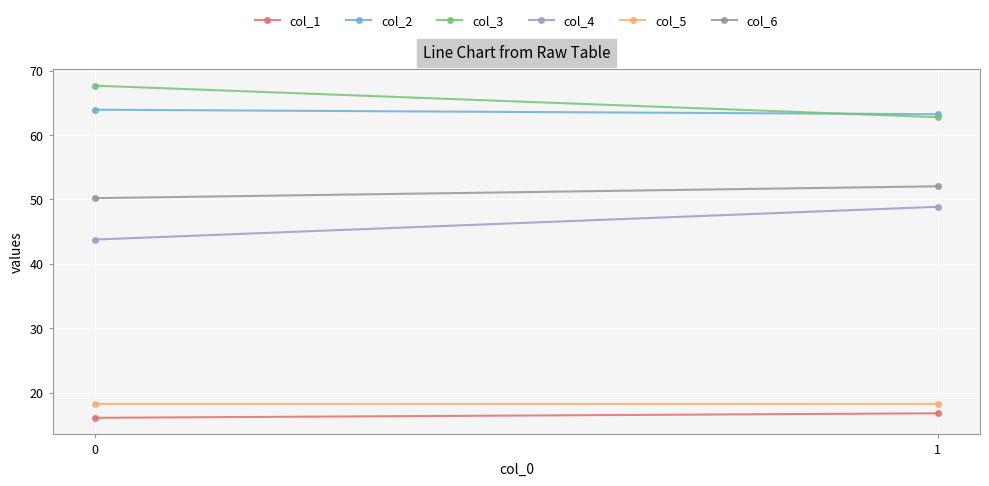

Count the number of data series in this chart.

6